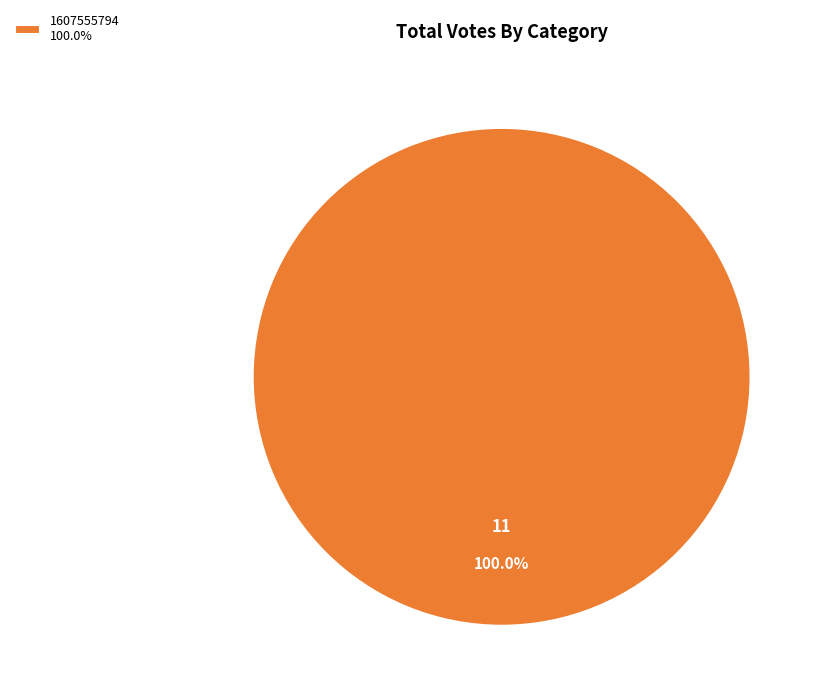

Rank the categories by value from lowest to highest.

1607555794 100.0%